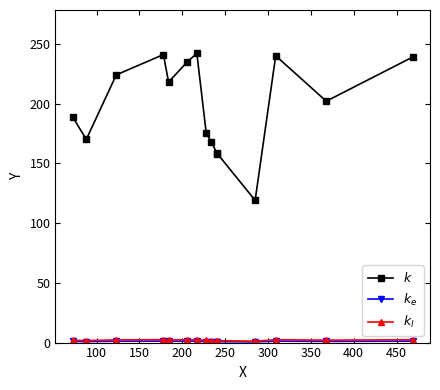

At how many categories does at least one series exceed 230?

5